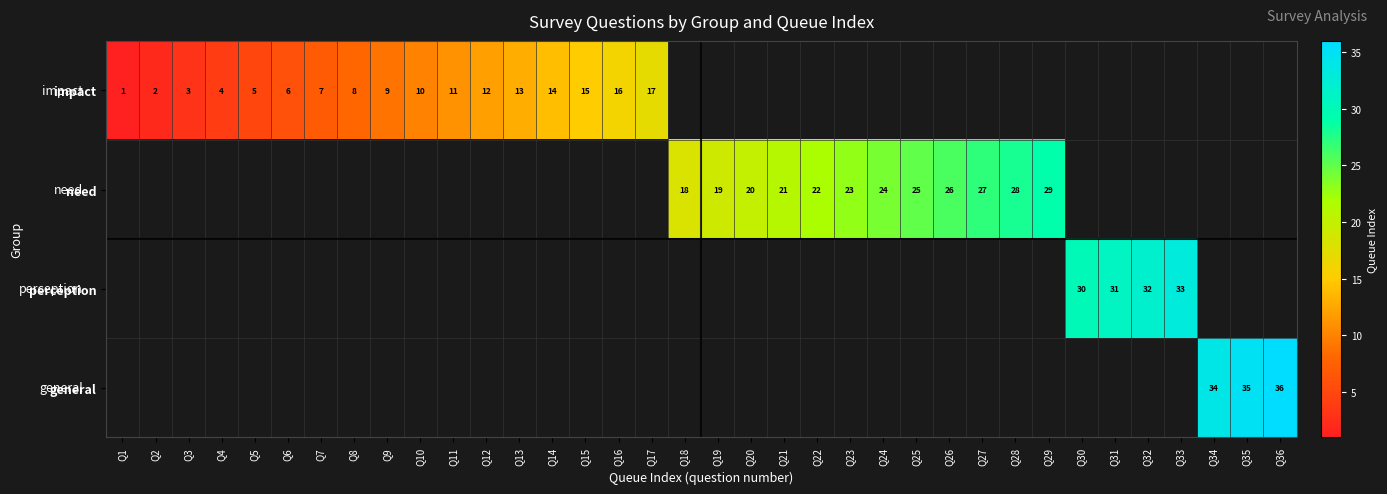

The impact series shows 18 at Q13. True or false?

False